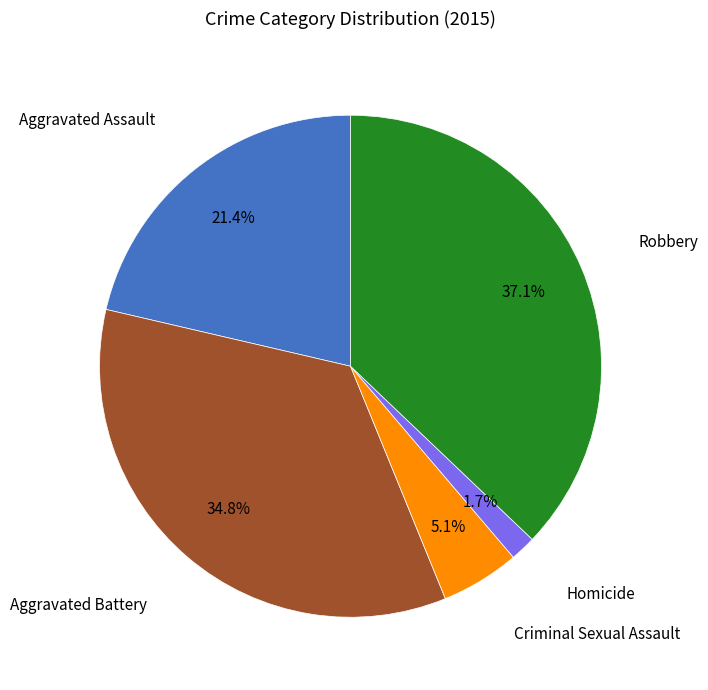

What percentage is the Criminal Sexual Assault slice, to the nearest percent?

5%